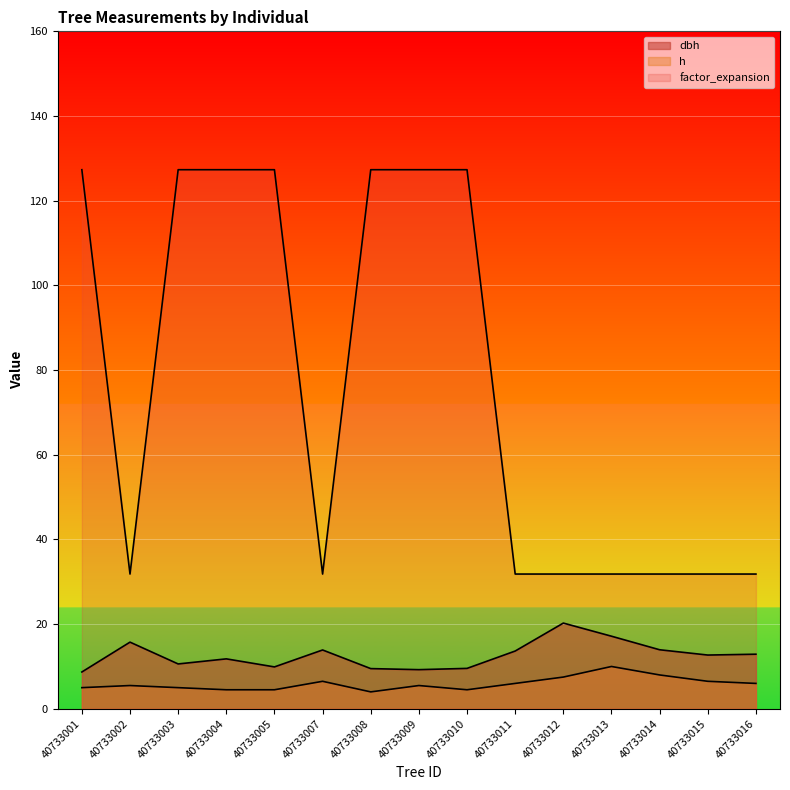

Which series has the widest spread of values?

factor_expansion